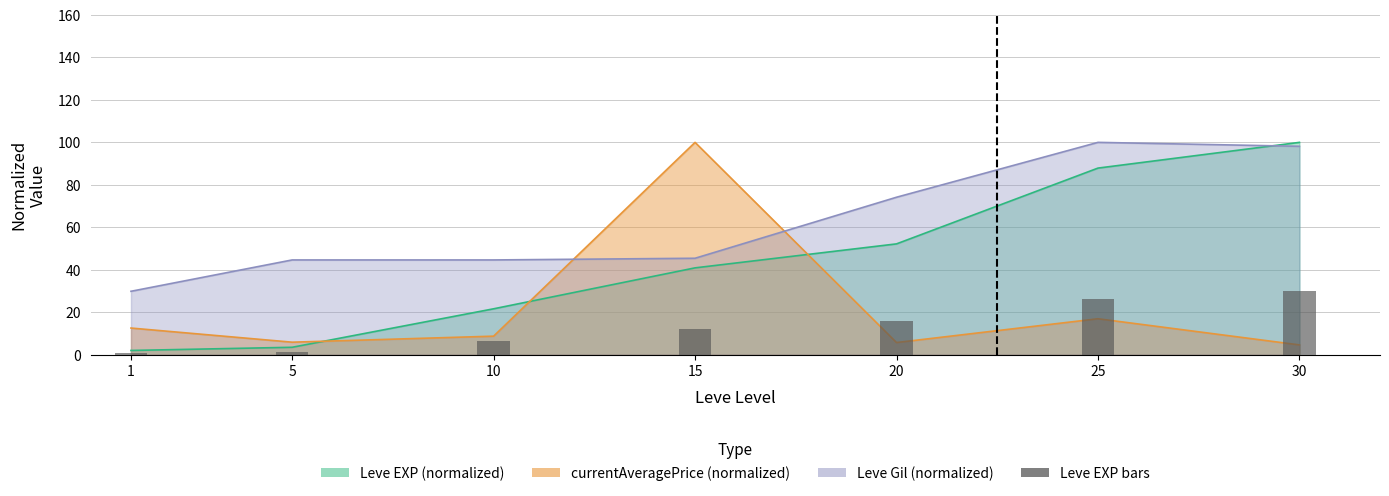

The value at 1 is 0.9. True or false?

False